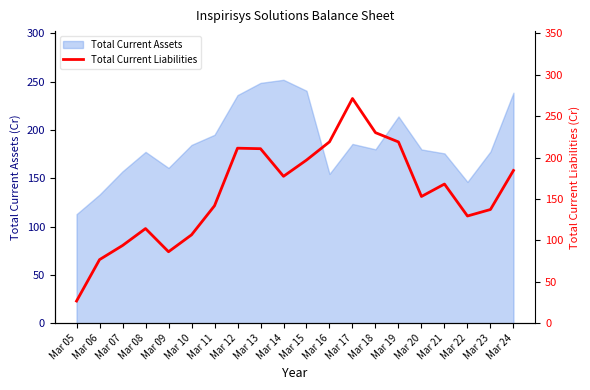

What is the maximum value for Total Current Assets?

251.8